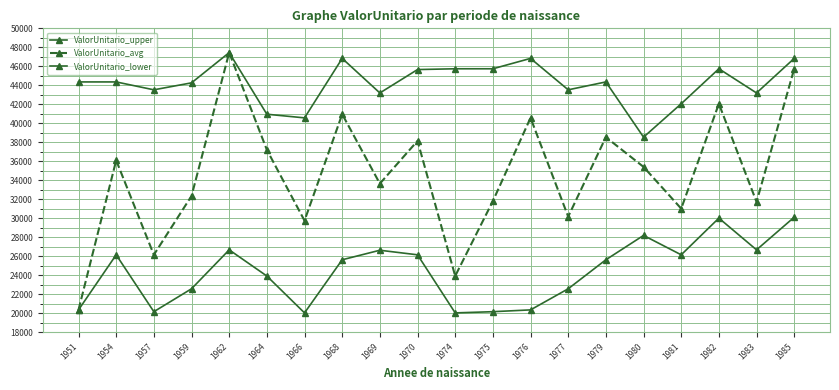

At which label does ValorUnitario_lower first exceed 25619?

1954